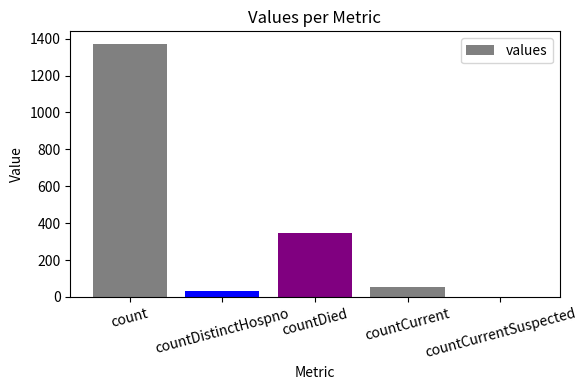

Reading left to right, extract all data points from this chart.

1371	33	349	52	0